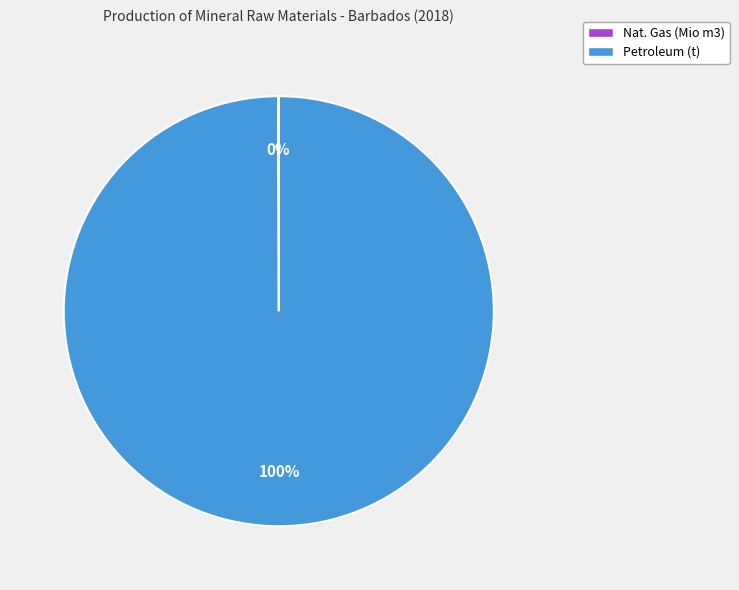

What percentage is the Petroleum (t) slice, to the nearest percent?

100%